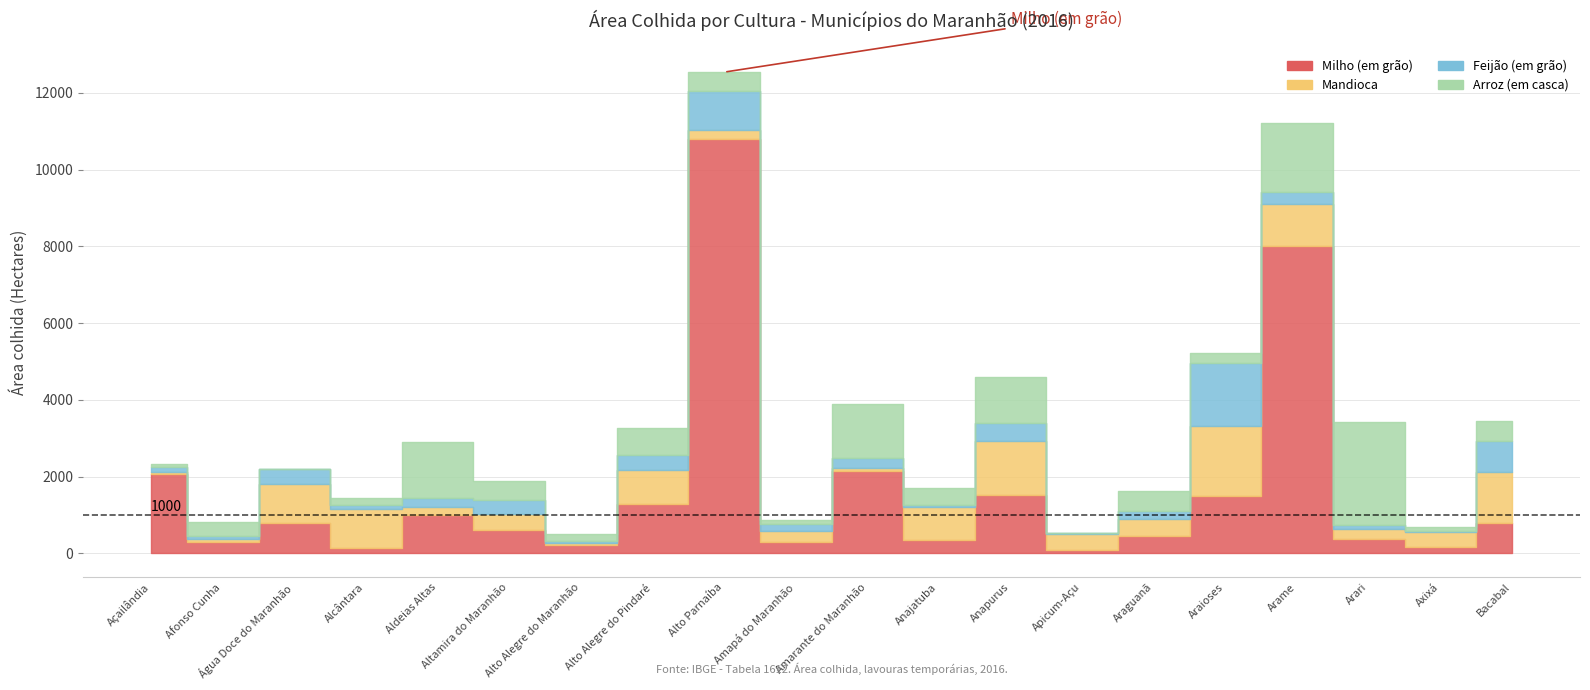

What position from the left is Altamira do Maranhão?

6